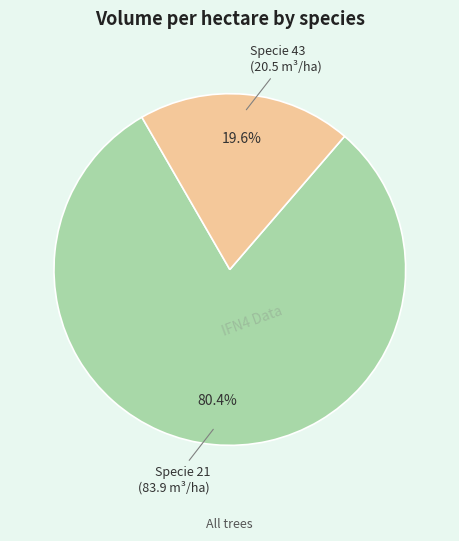

How many slices are in this pie chart?

2